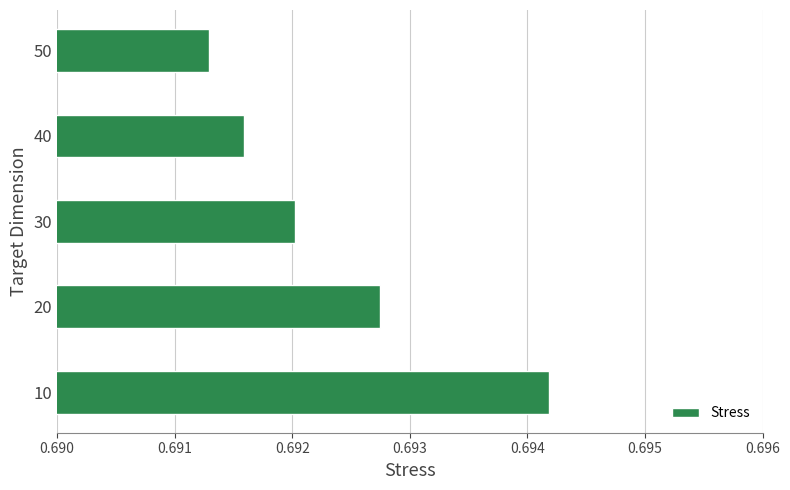

Rank the categories by value from highest to lowest.

10, 20, 30, 40, 50